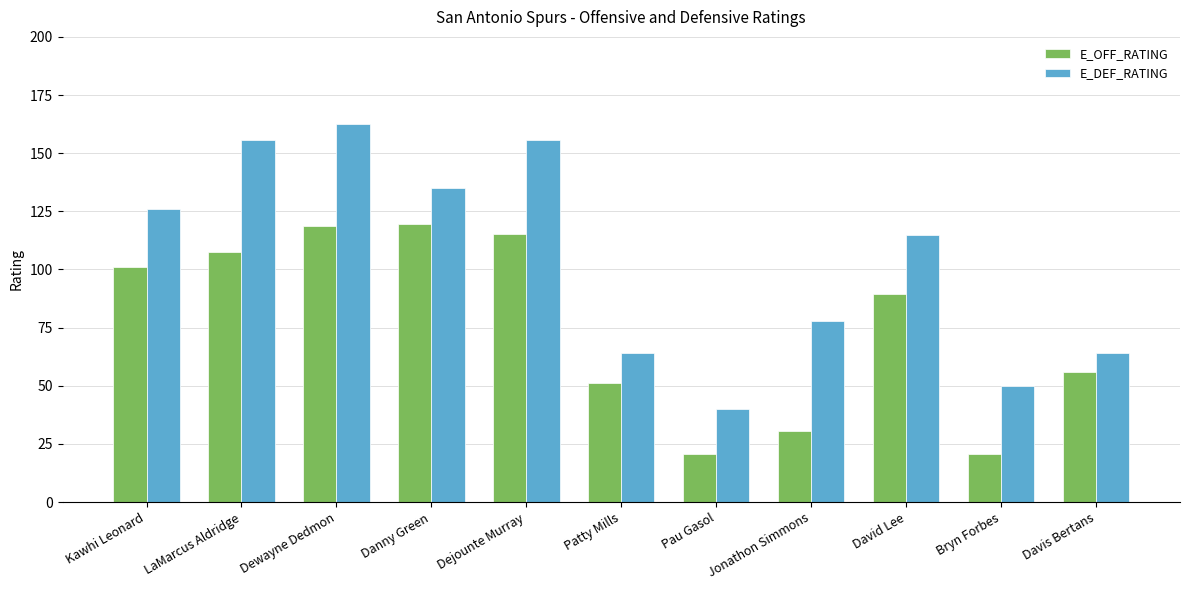

What is the label of the 11th bar from the right?

Kawhi Leonard